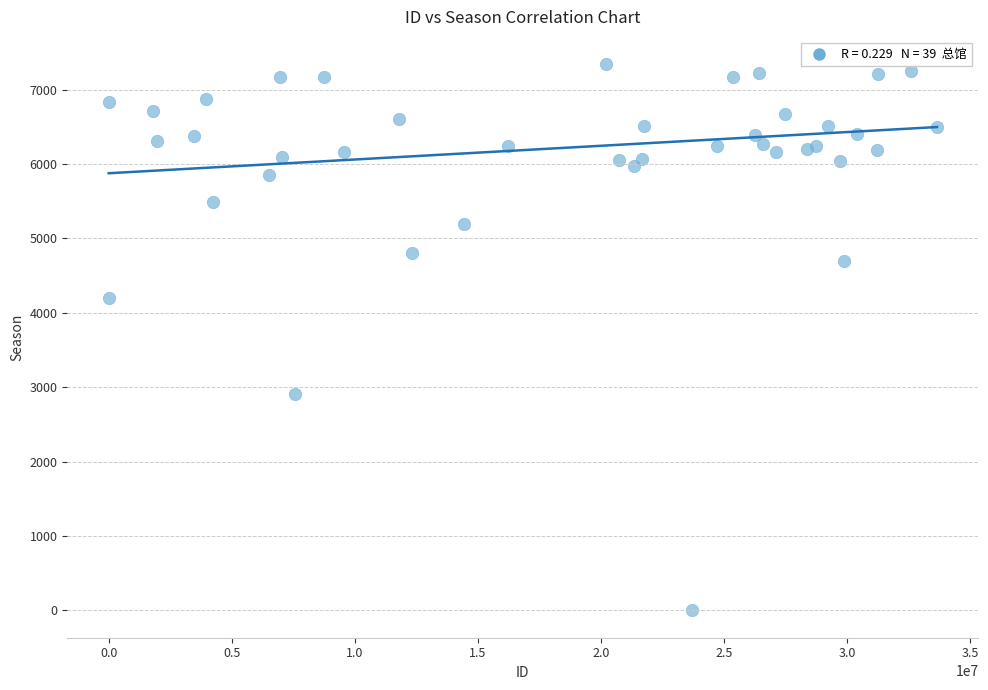

What Y value in the scatter plot is closest to 3670?

4203